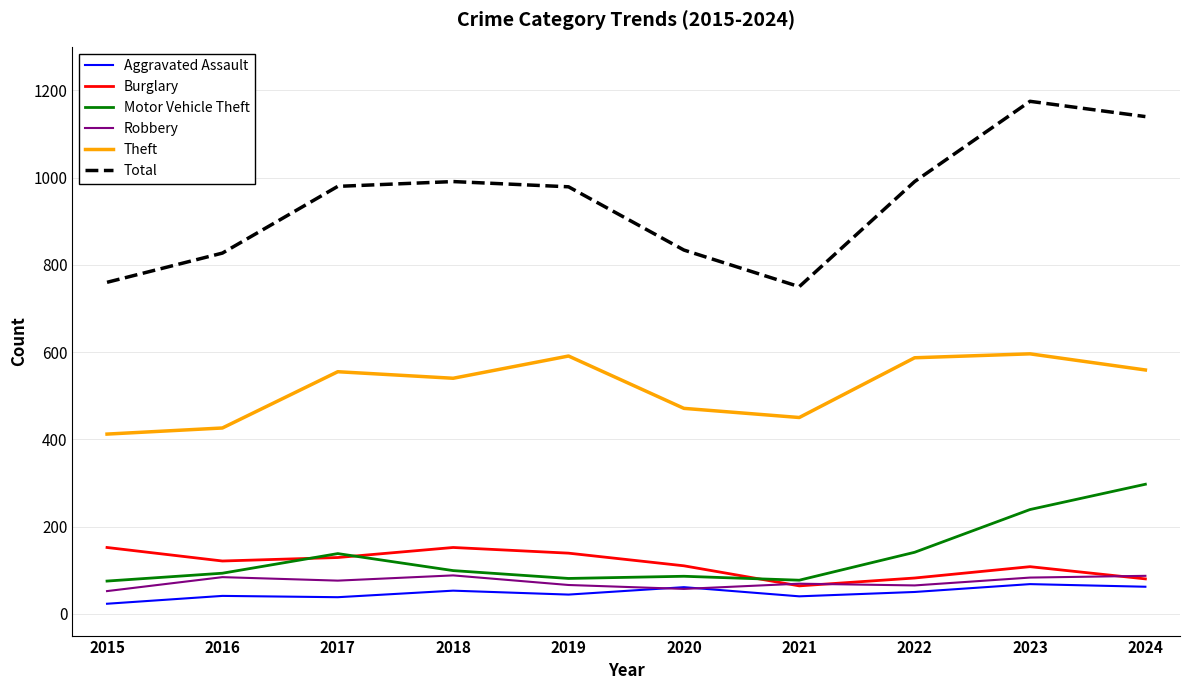

Which series changed the most between 2019 and 2024?

Motor Vehicle Theft